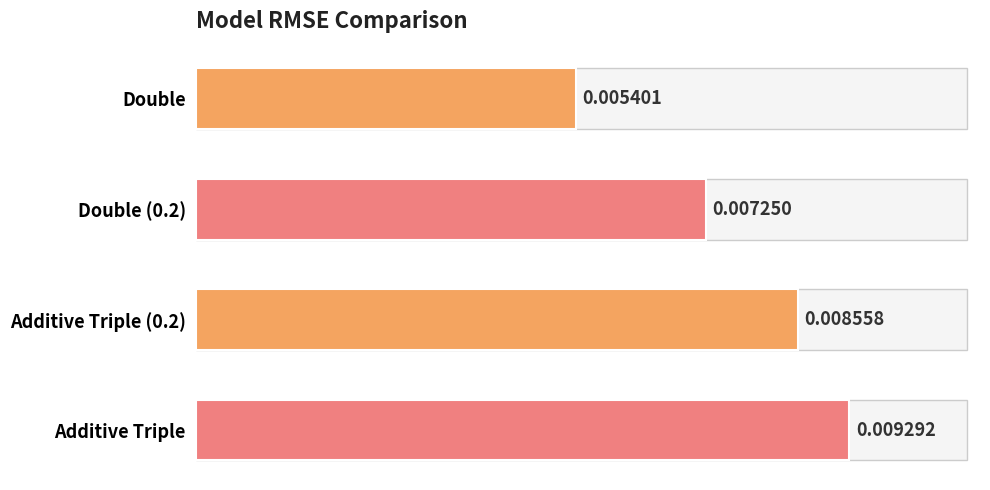

Between Additive Triple and Double, which is larger?

Additive Triple